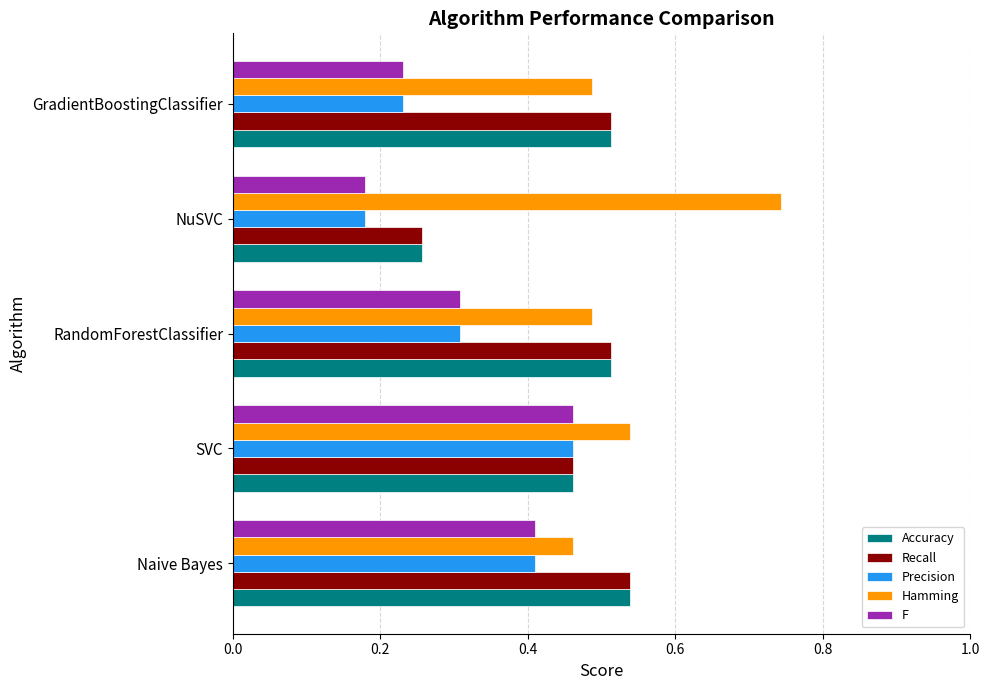

How many Precision values are between 0 and 1?

5